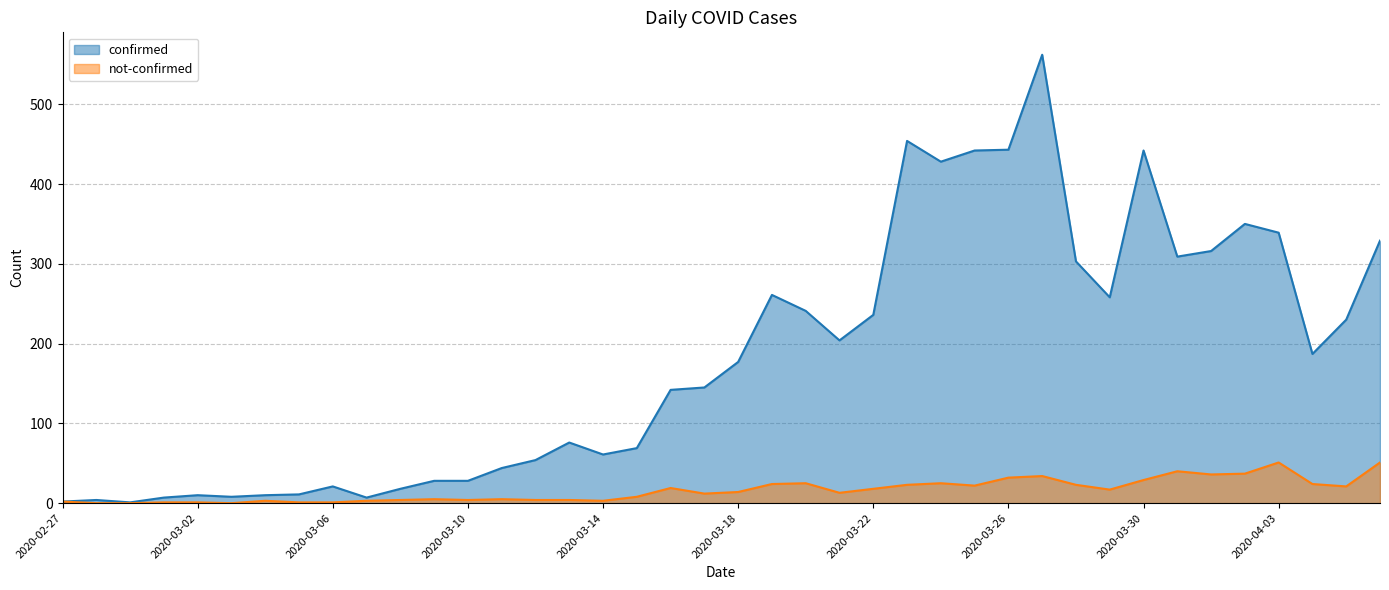

What are all the series names shown in the legend?

confirmed, not-confirmed